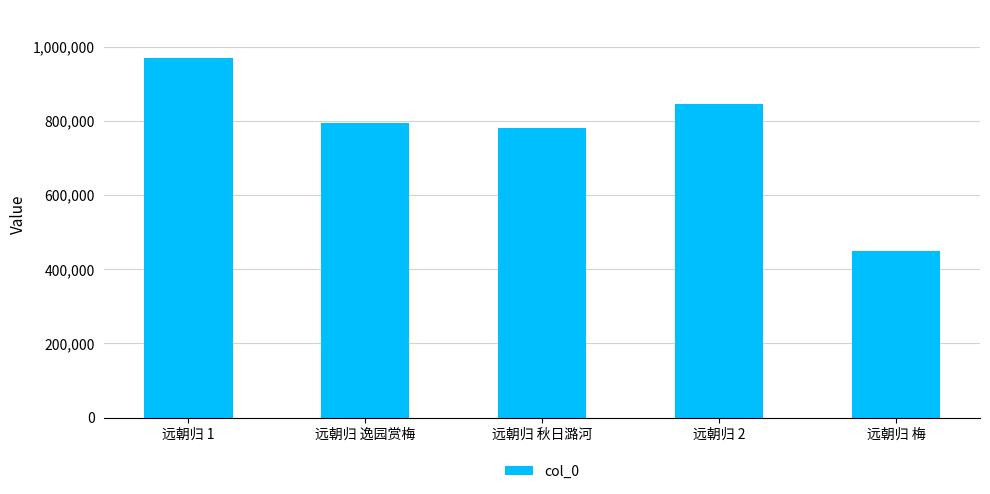

How many categories are shown in the chart?

5